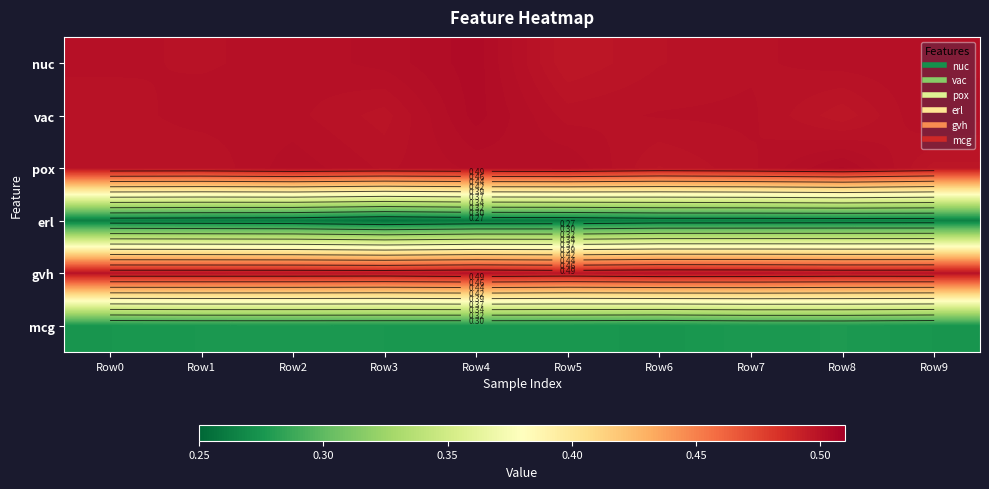

What is the minimum value shown in the chart?

0.3